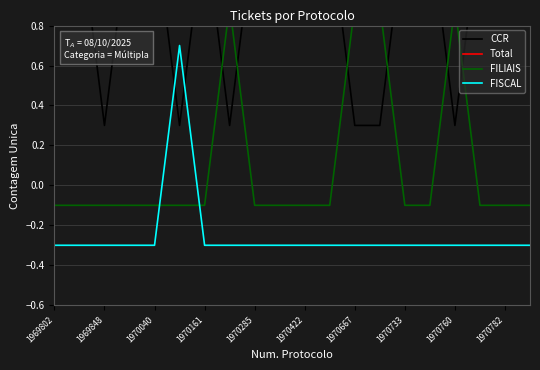

How many data points in FISCAL are above 0?

1